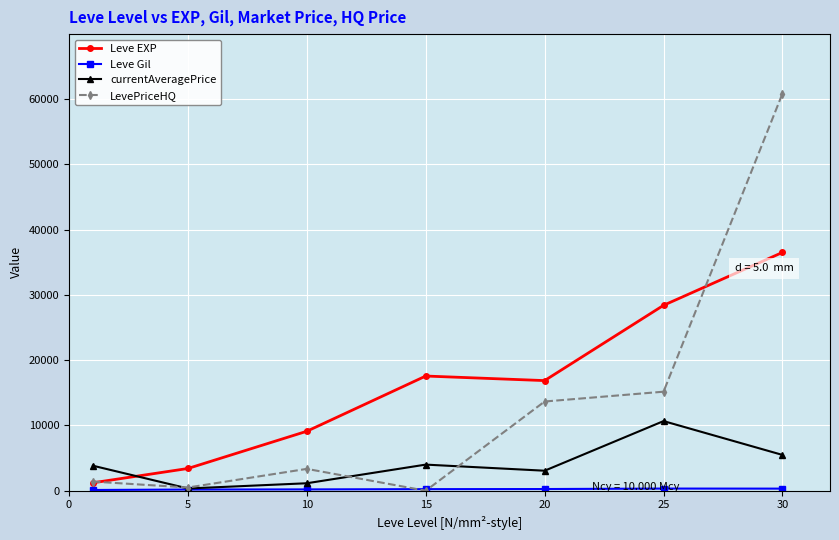

What is the value of the currentAveragePrice point at the 5th from the left?

3063.6